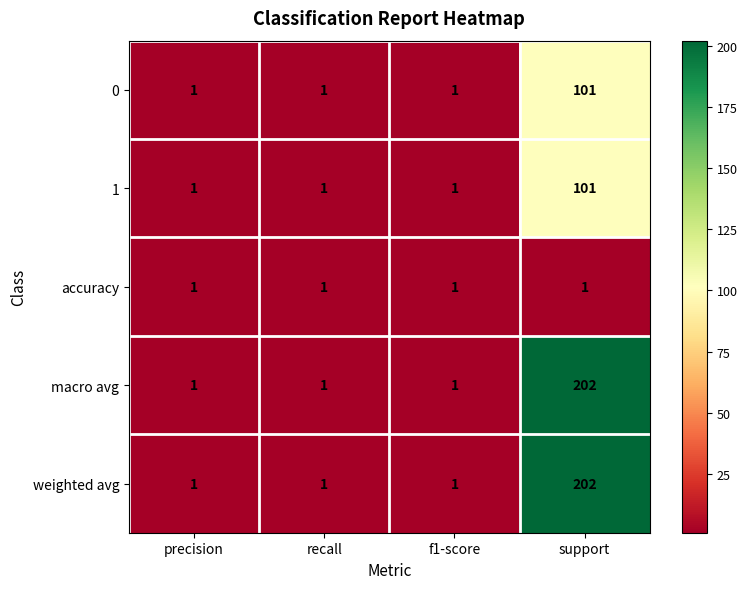

The value of weighted avg at f1-score is 1. True or false?

True